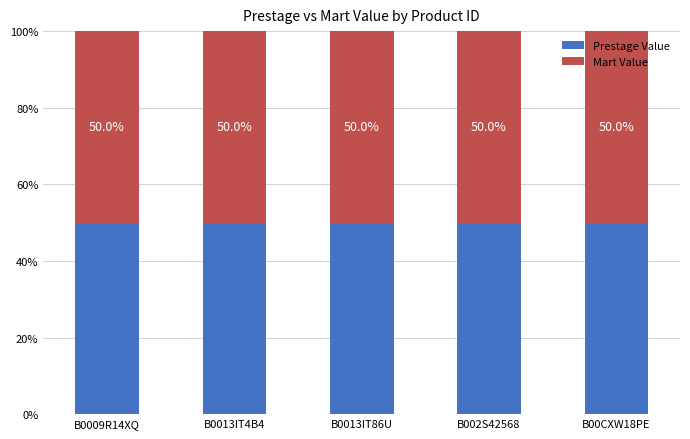

What position from the left is B0013IT4B4?

2